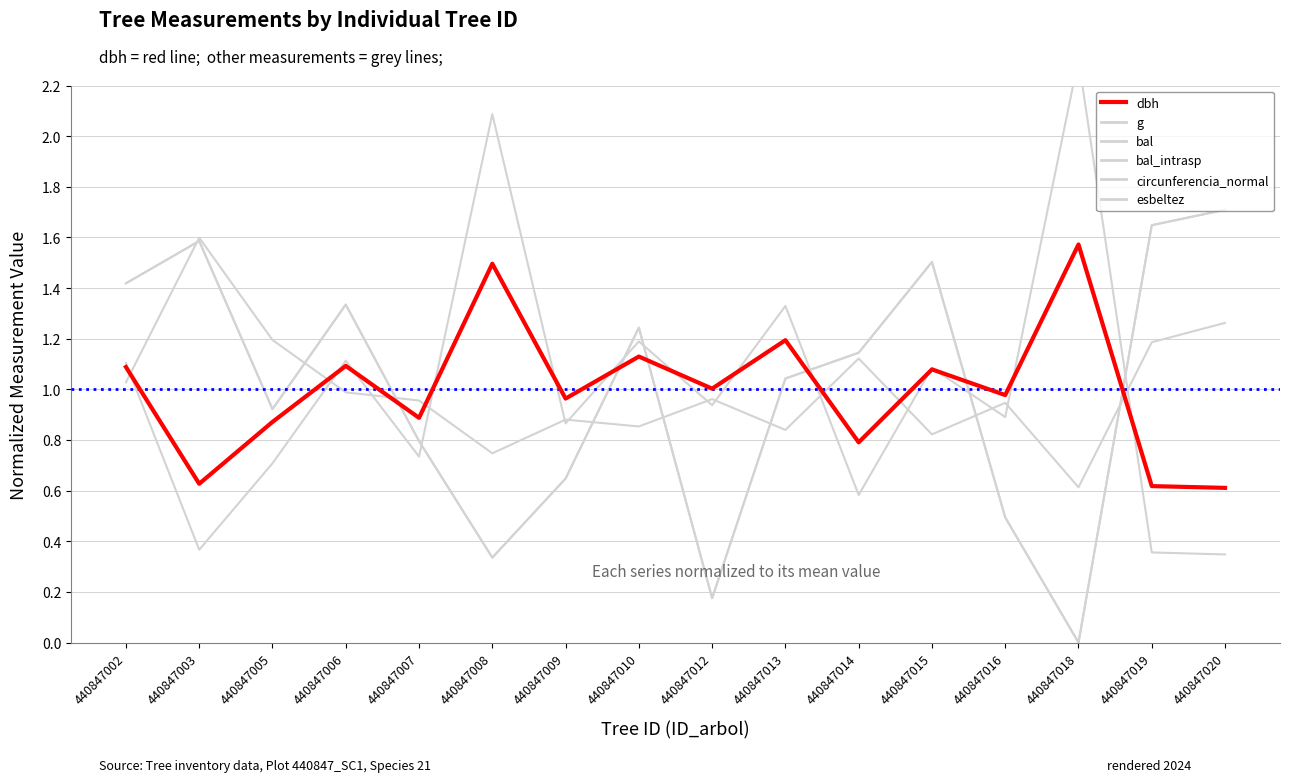

Which series changed the most between 440847010 and 440847020?

g